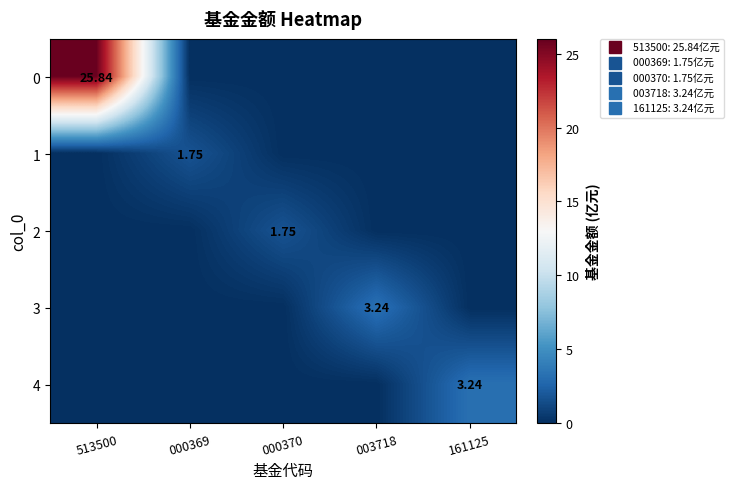

What is the average value of the 3 series?

0.6